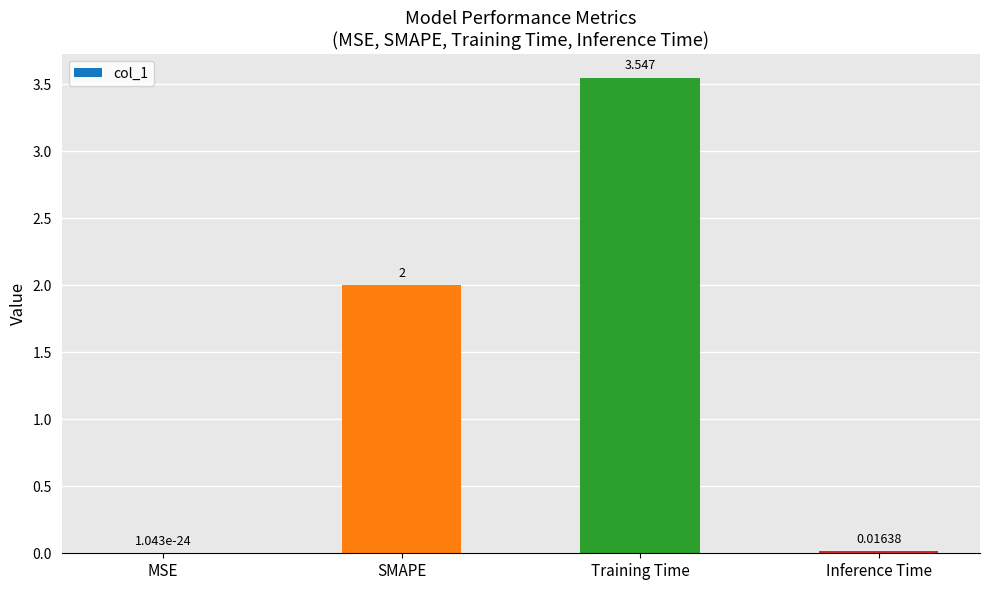

Which category has the highest value across all series?

Training Time